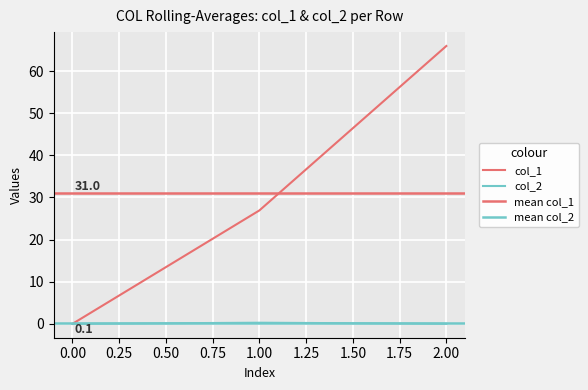

Which series has the widest spread of values?

col_1